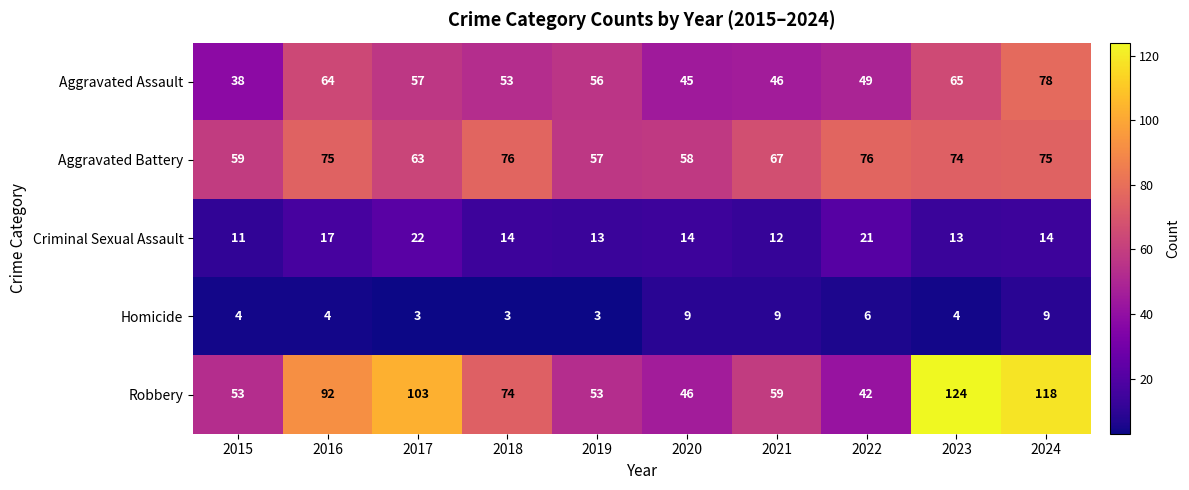

How many series are shown in this chart?

5